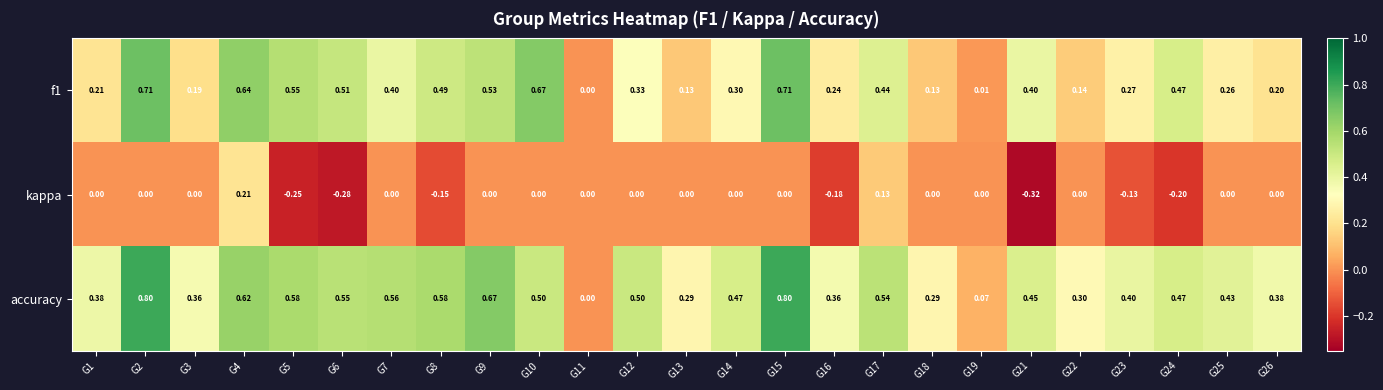

How many values in kappa are below zero?

7